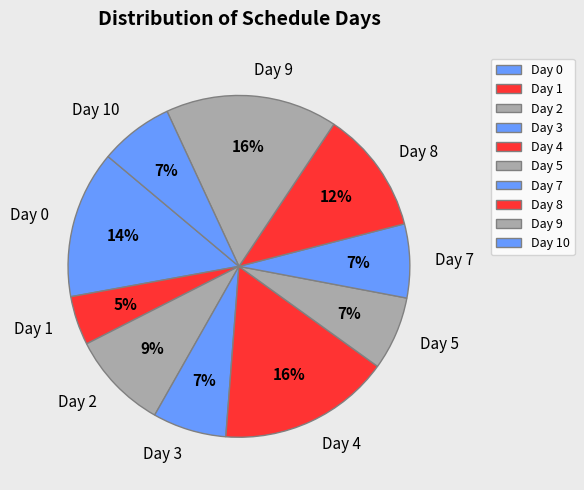

Which has a higher value, Day 9 or Day 2?

Day 9